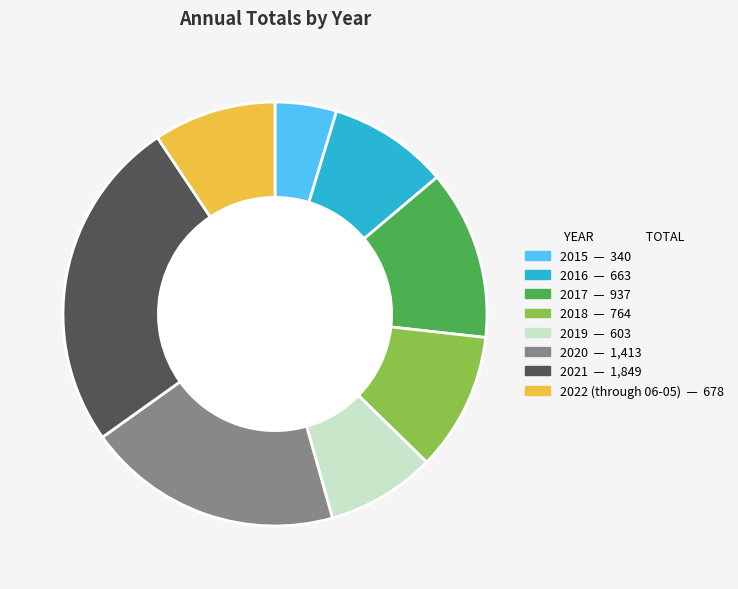

Which slice is the largest?

2021